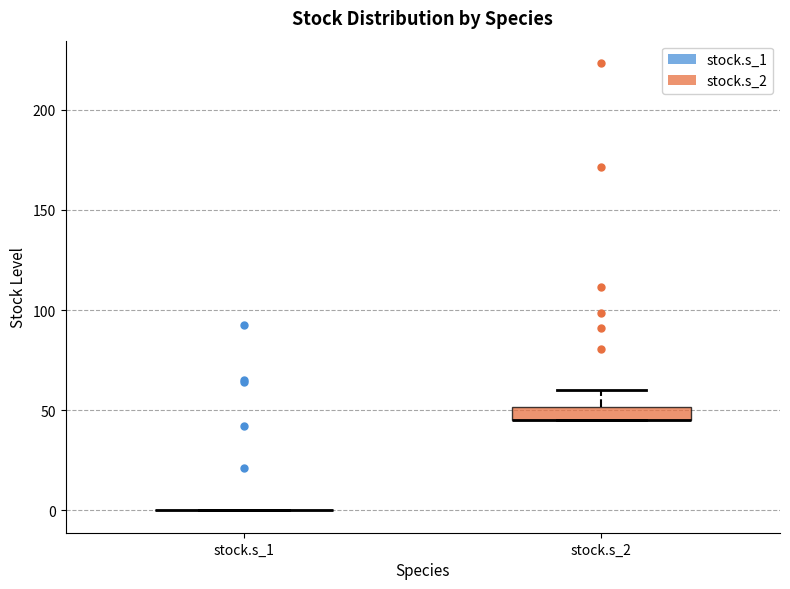

Which box is the tallest, from its lower edge to its upper edge?

stock.s_2